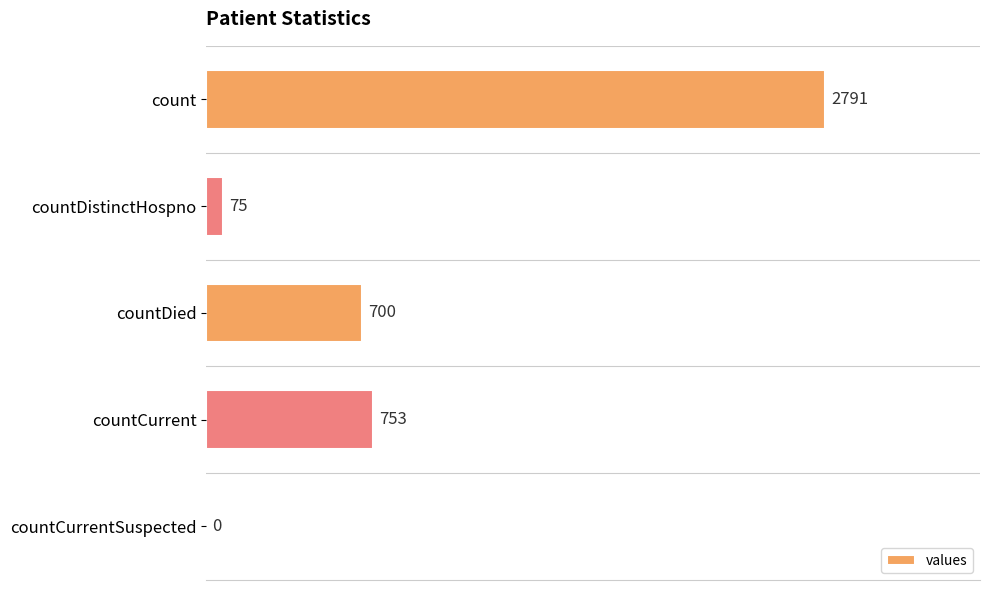

How many positive values are there?

4